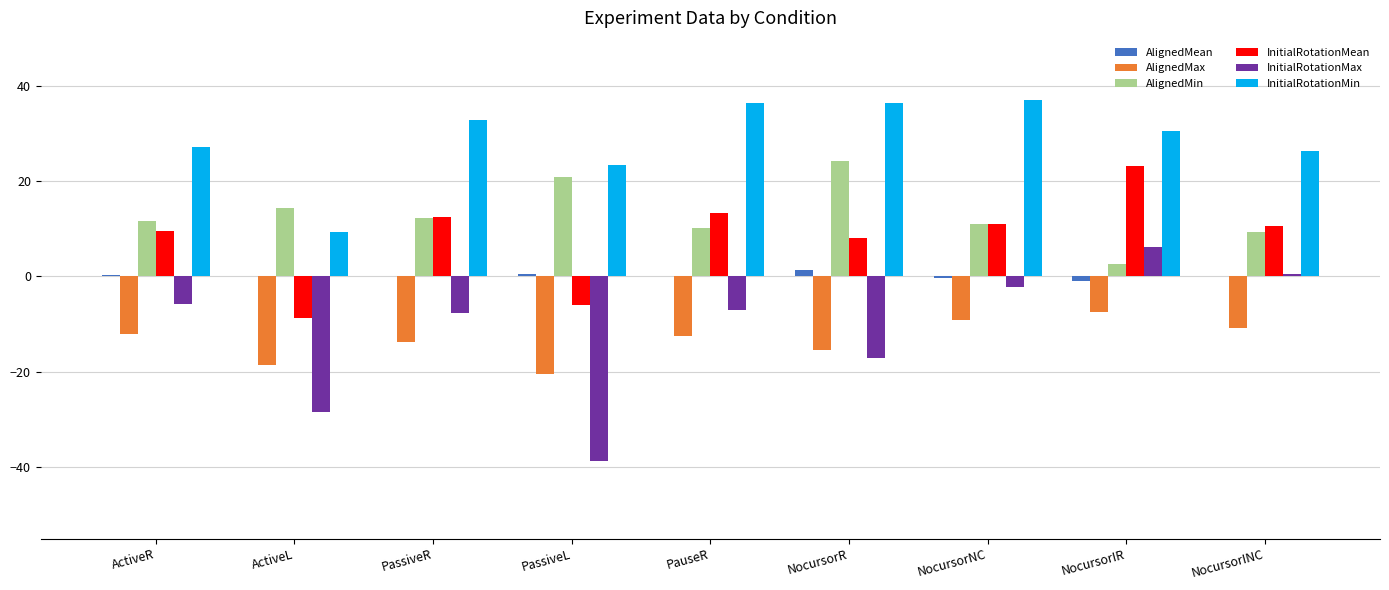

Which series has the largest total across all categories?

InitialRotationMin